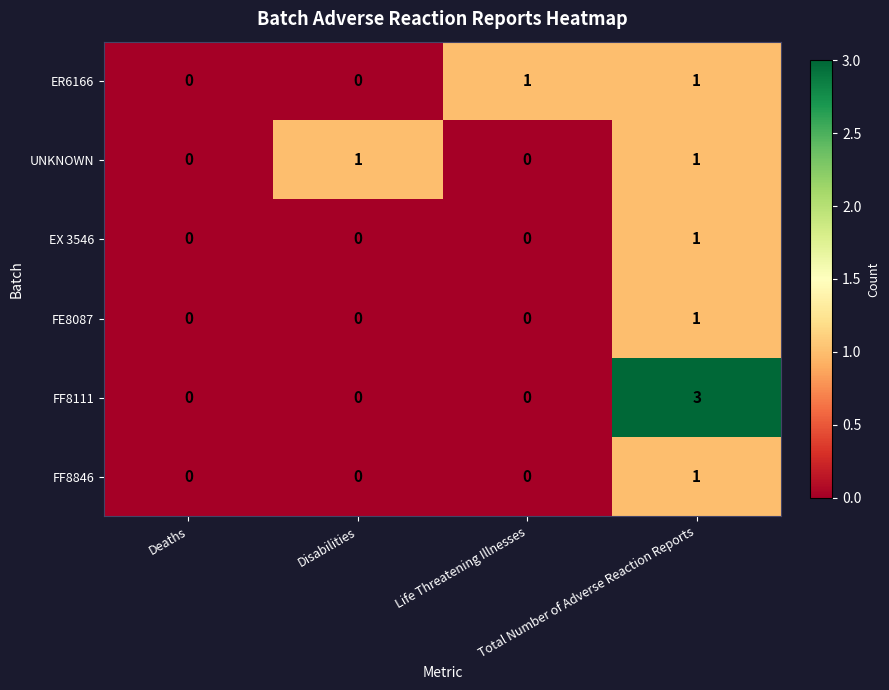

Which series has the widest spread of values?

FF8111